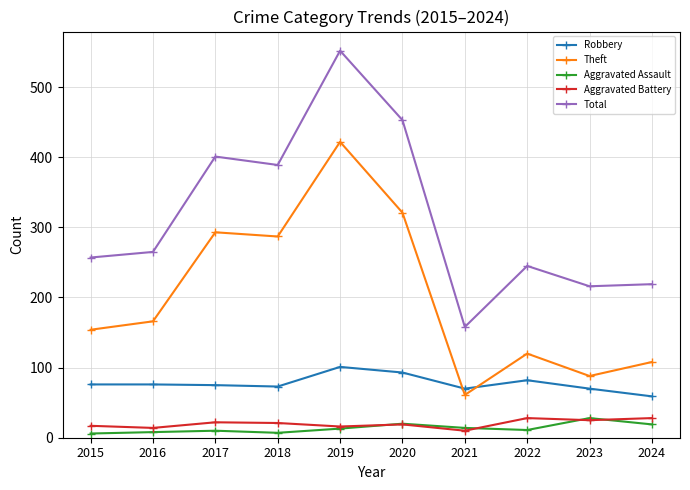

True or false: Aggravated Assault and Total intersect in this chart.

False